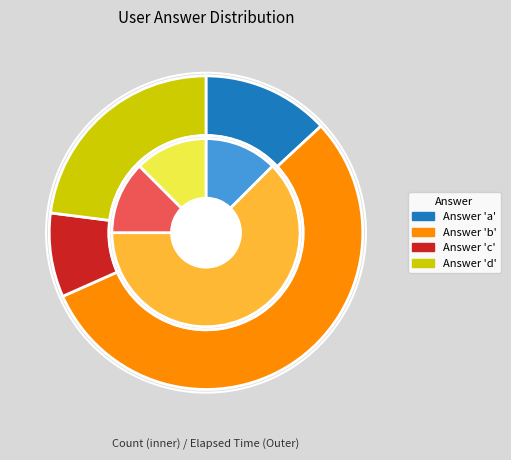

To the nearest percent, what portion does d represent?

12%